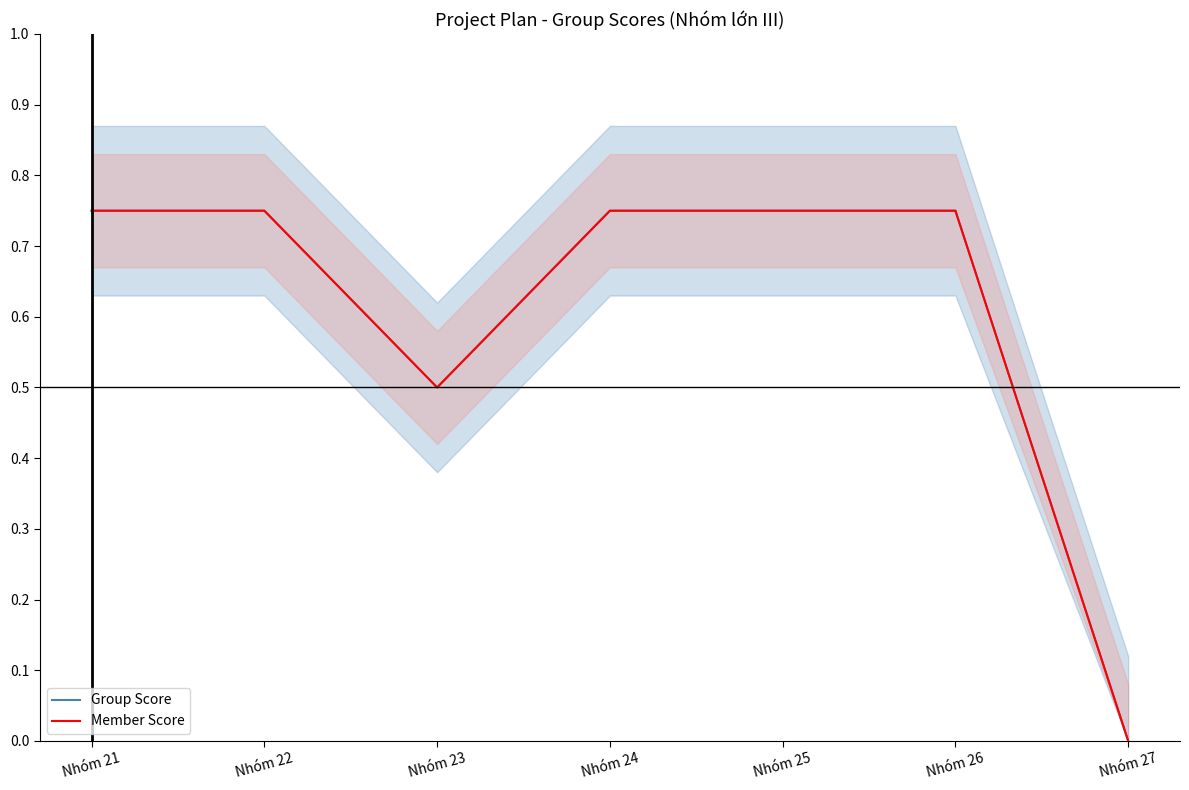

How many interior local valleys does the Group Score series have?

1